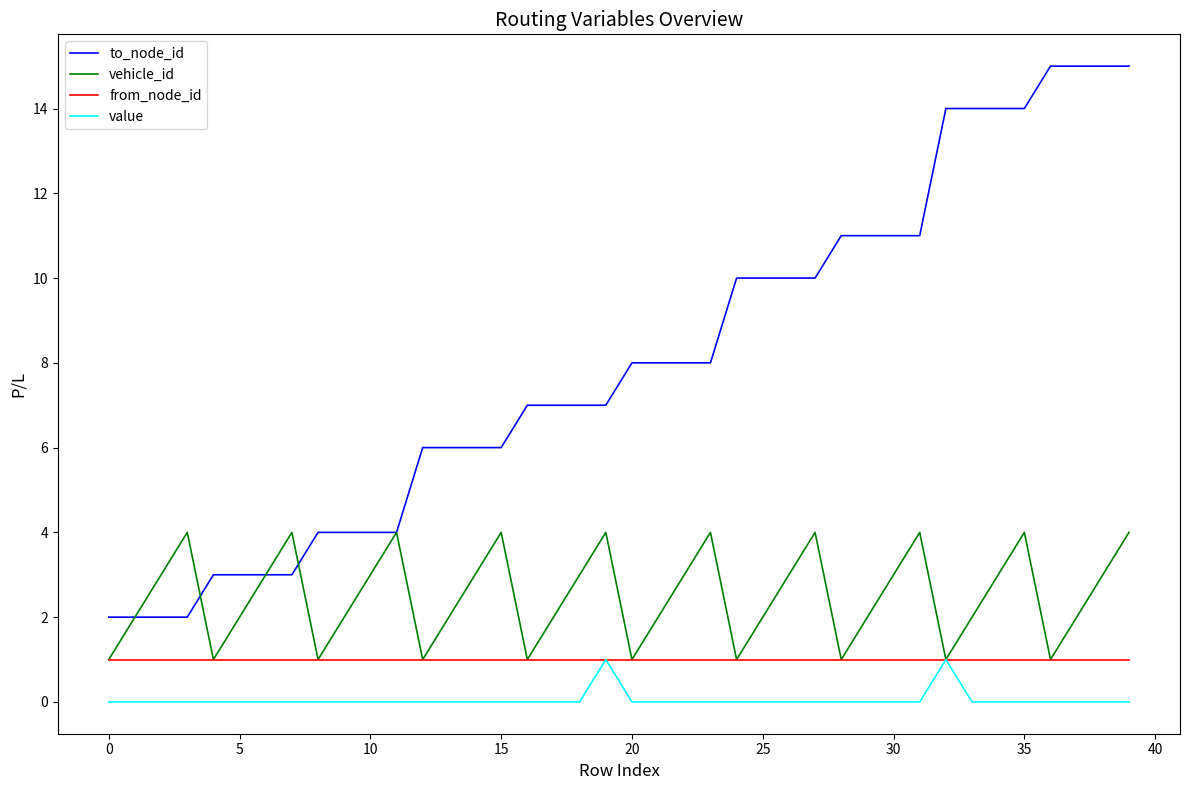

True or false: vehicle_id has more than 1 points higher than both neighbors.

True